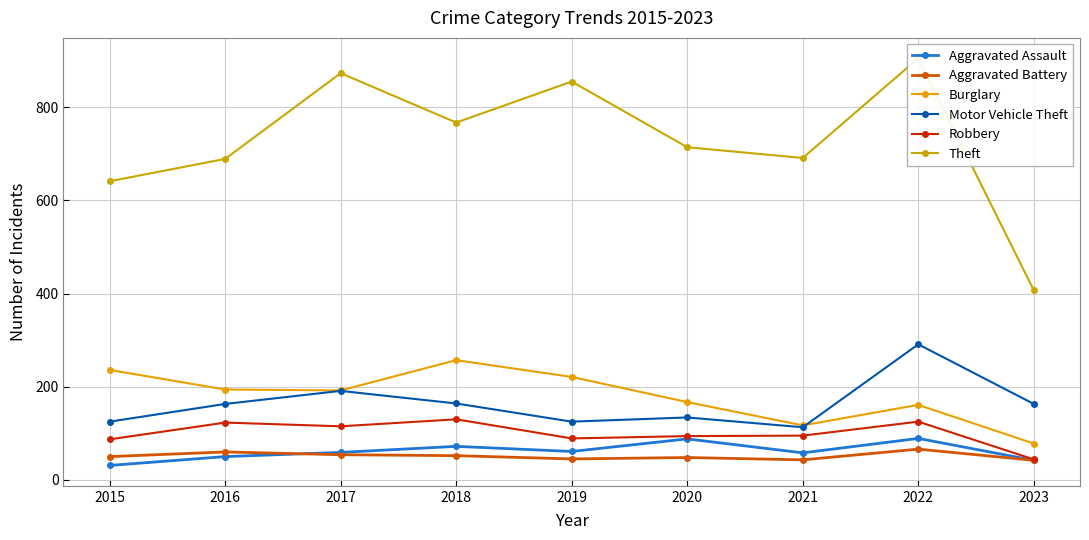

True or false: Theft and Motor Vehicle Theft cross at least once.

False